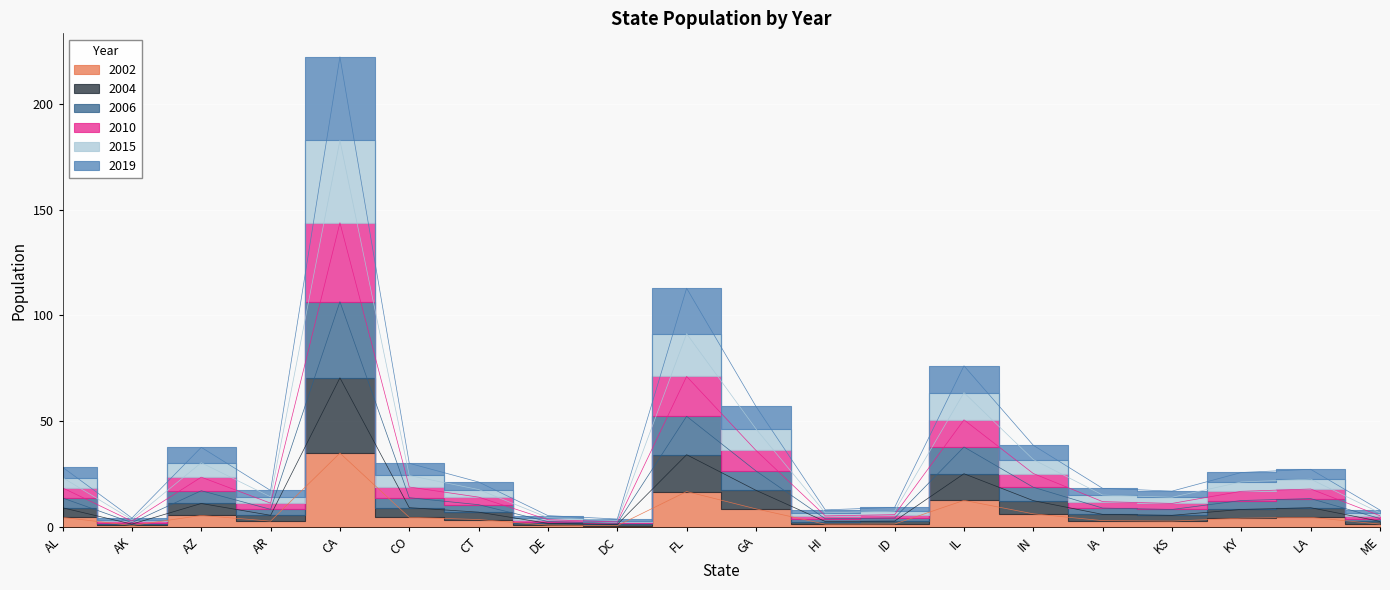

What are all the series names shown in the legend?

2002, 2004, 2006, 2010, 2015, 2019